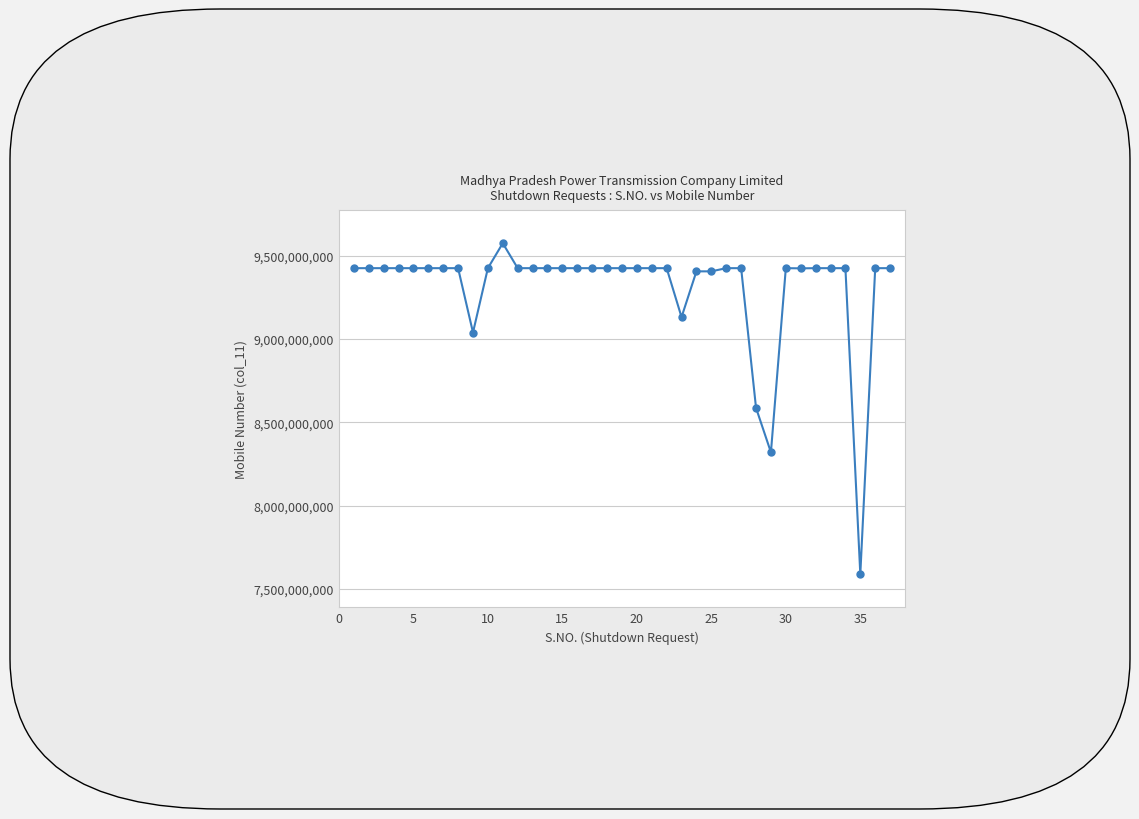

How many lines are shown in the chart?

1